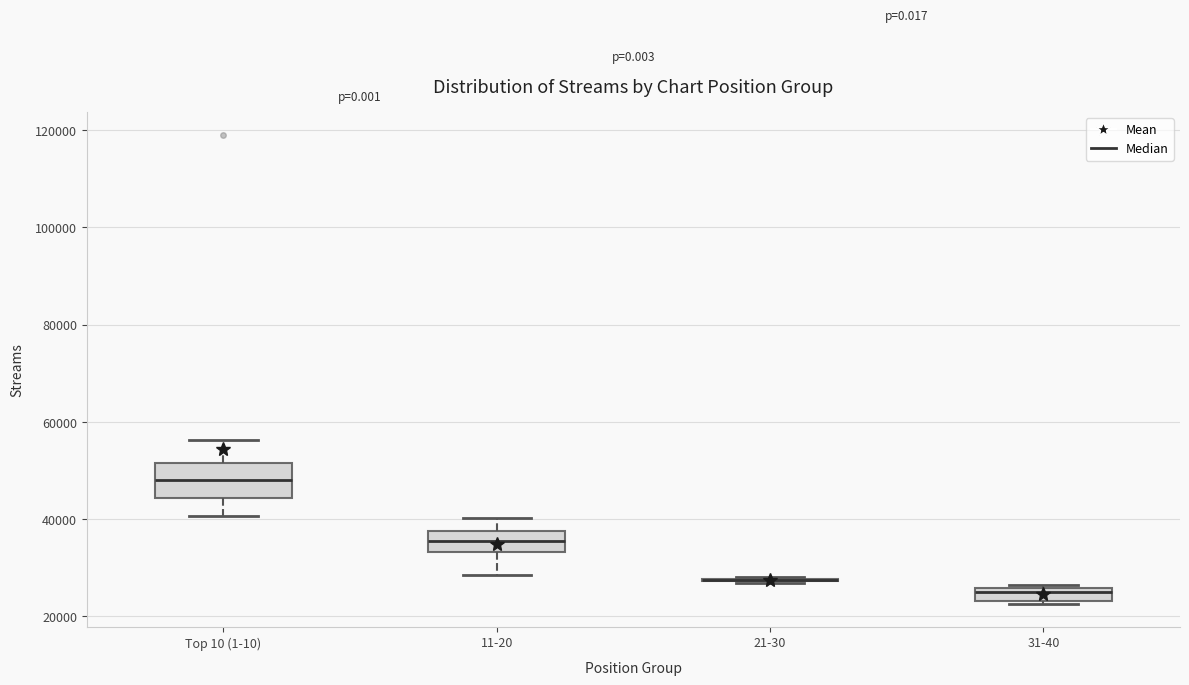

Where is the upper edge of the box for 31-40 on the y-axis? The values are not printed on the chart, so give them approximately, as read against the axis.

26000